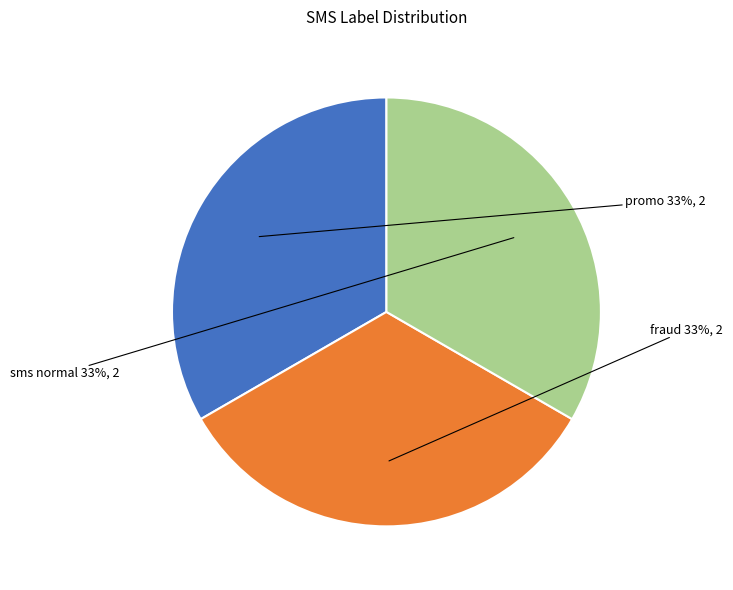

Does any single category account for the majority?

No